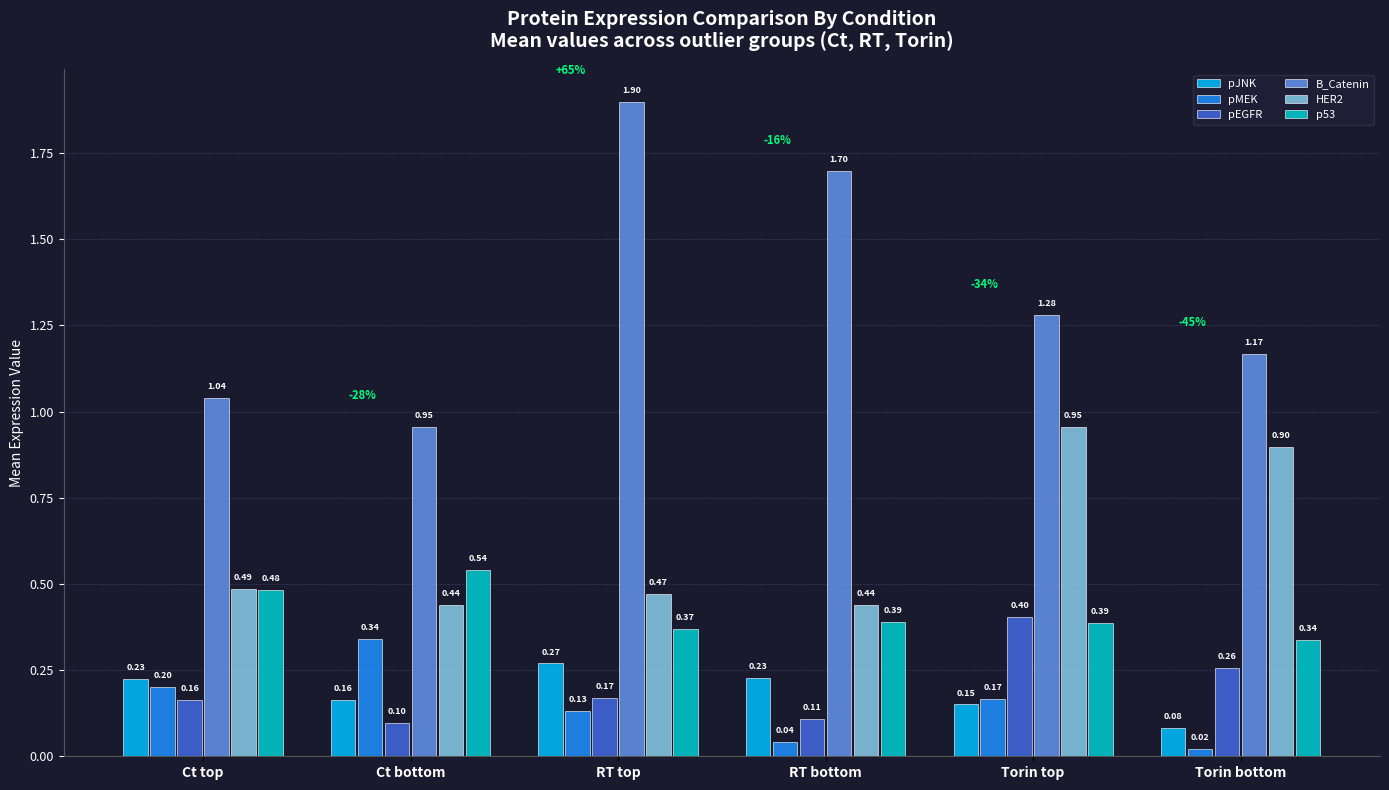

Read the pJNK value at Torin bottom.

0.1